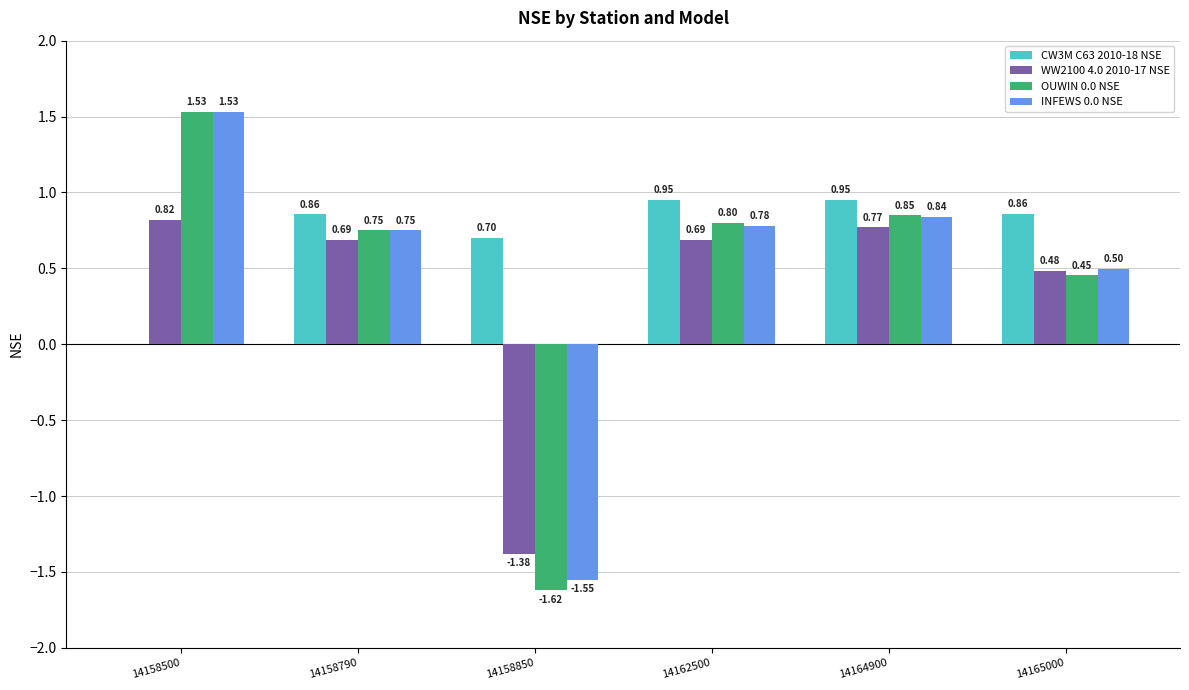

What is the sum of all CW3M C63 2010-18 NSE values?

4.3